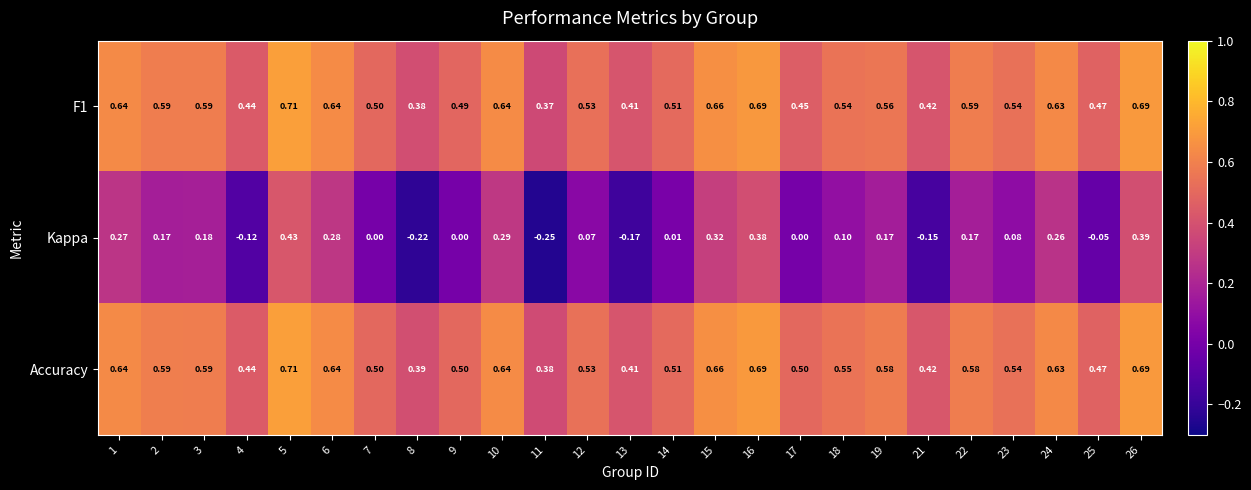

Which series has the largest total across all categories?

Accuracy